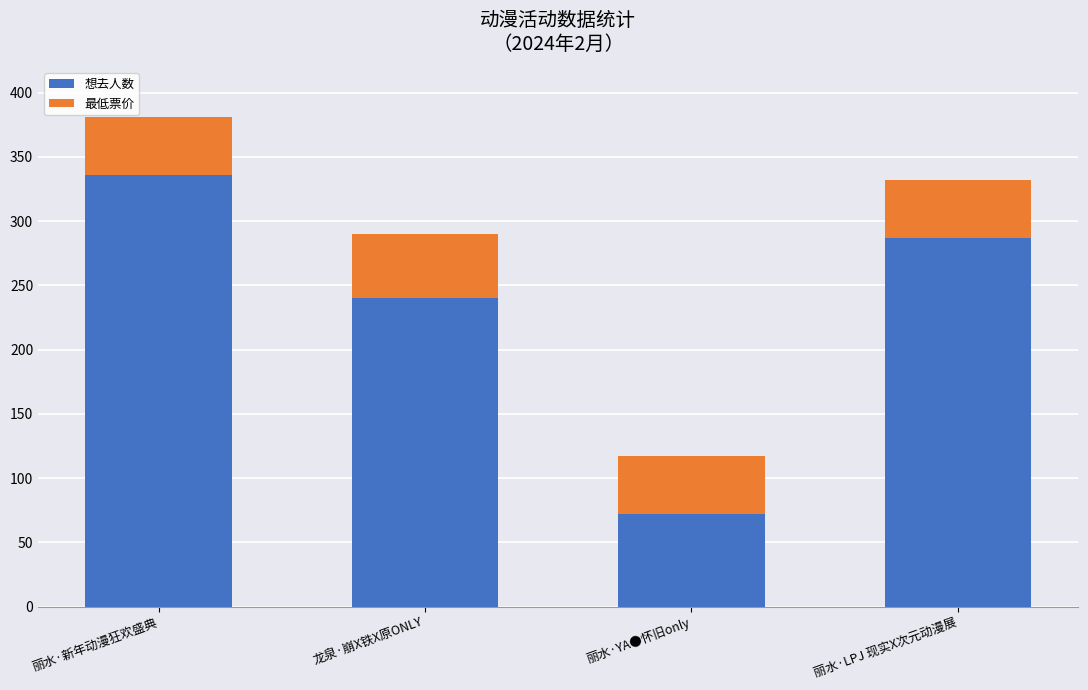

At which category is the sum across all series the highest?

丽水·新年动漫狂欢盛典